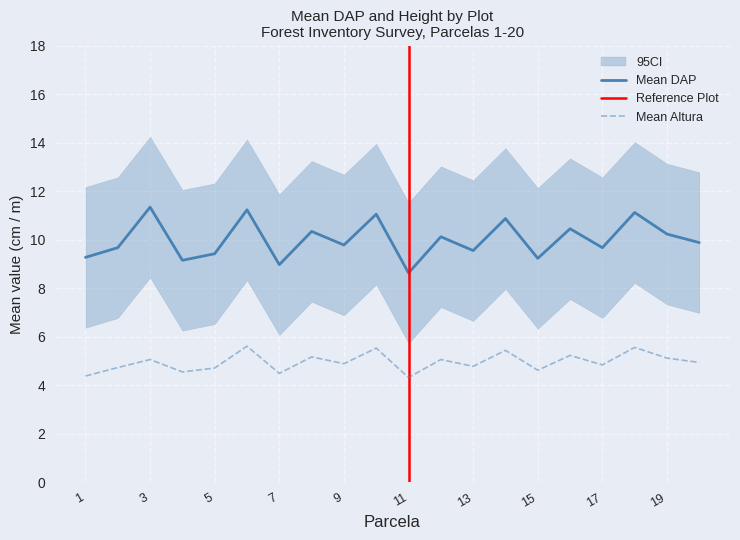

List the series in order of their peak value, lowest first.

Mean Altura, CI_lower, Mean DAP, CI_upper